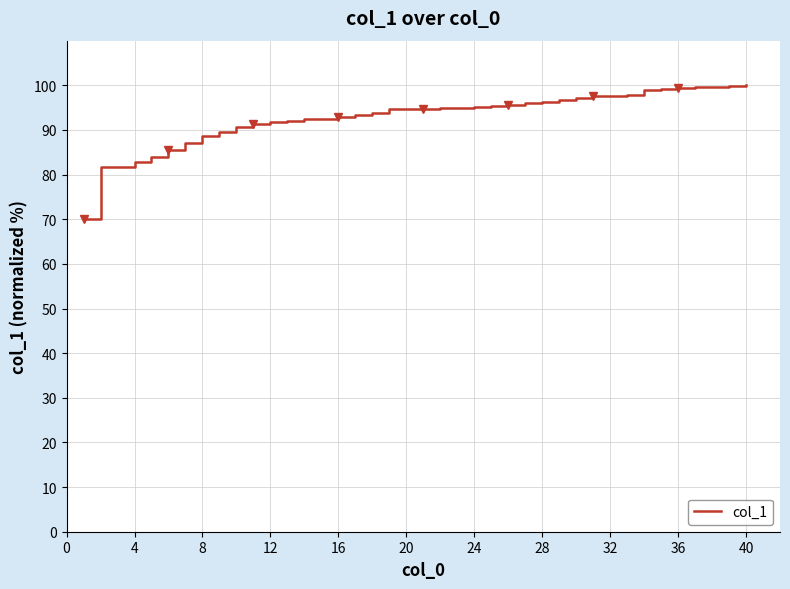

What is the lowest value of the col_1 series?

70.0